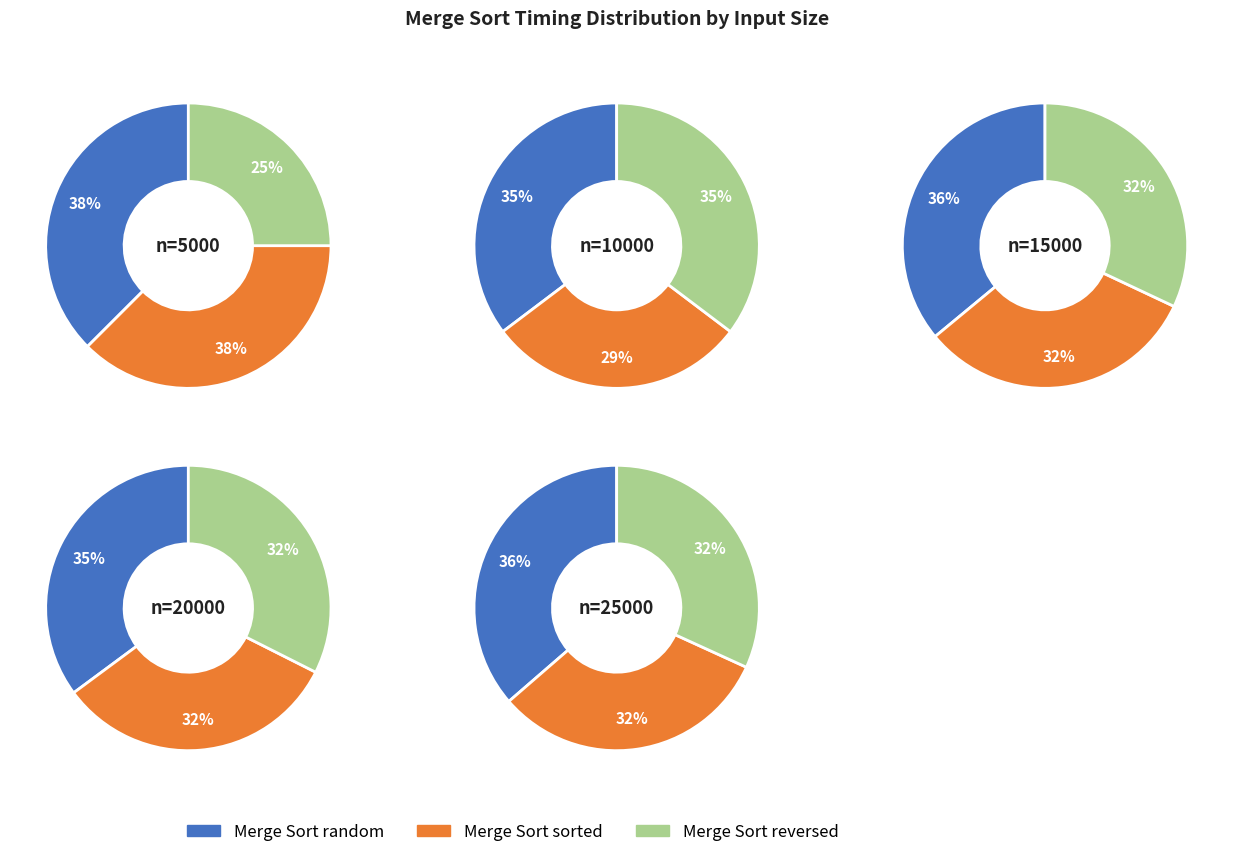

How many slices are in this pie chart?

3